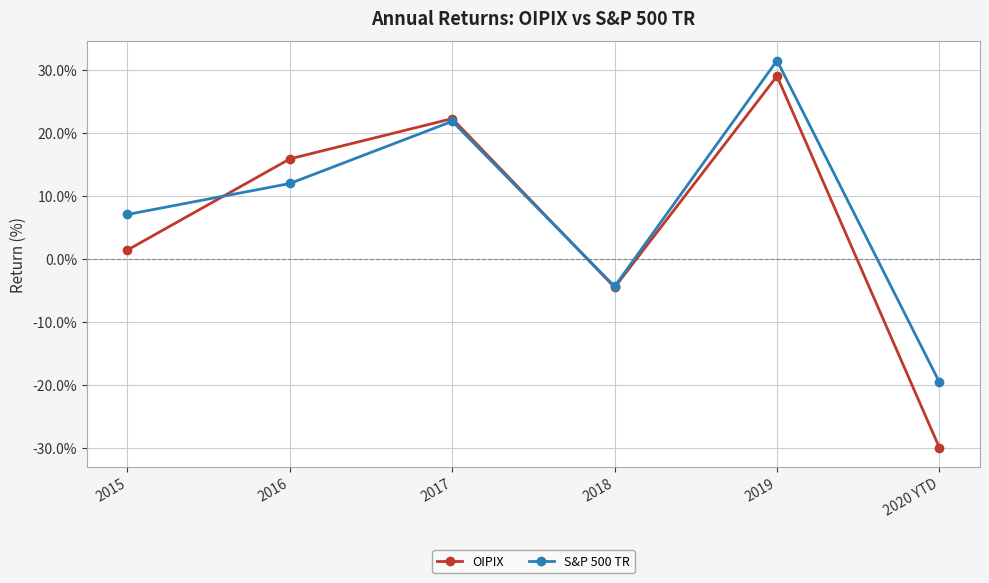

How many lines are shown in the chart?

2